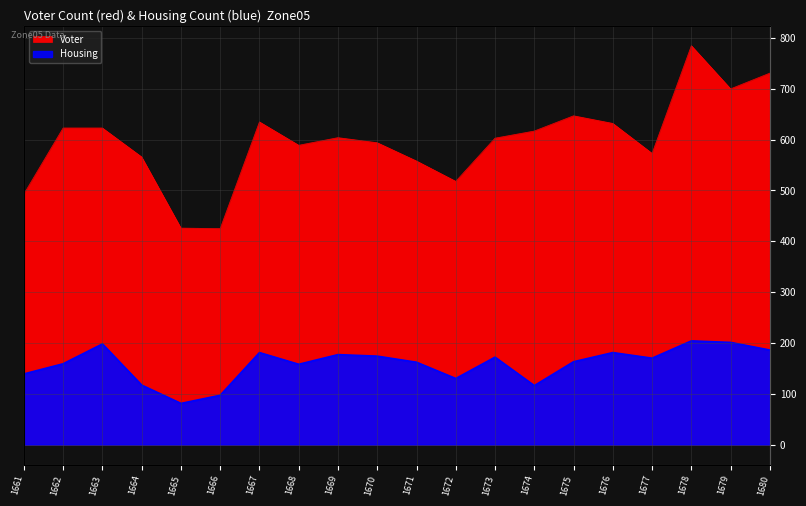

What is the value of the Voter point at the 19th from the left?

700